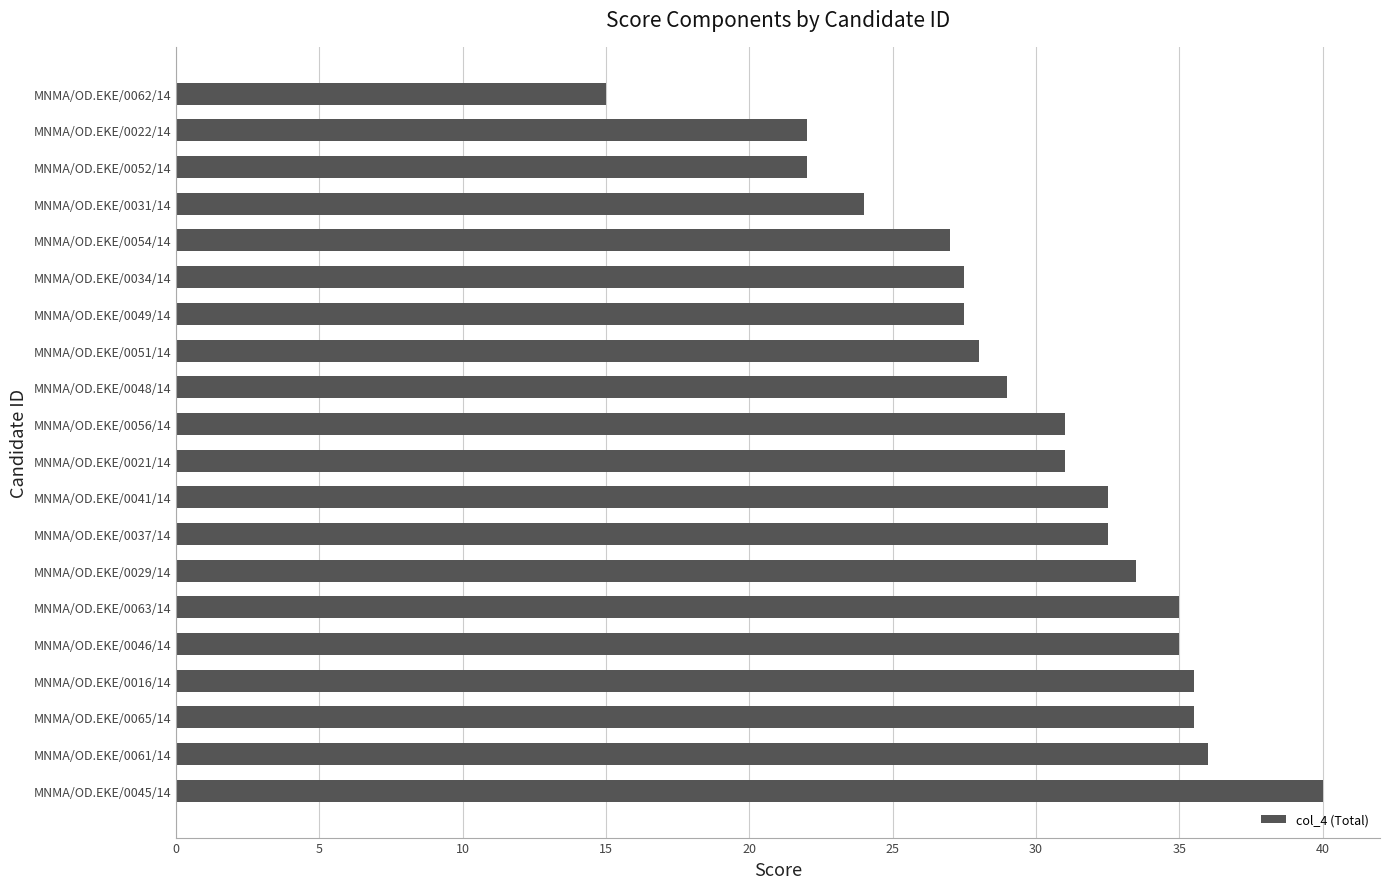

The chart shows a value of 11.9 at MNMA/OD.EKE/0037/14. True or false?

False